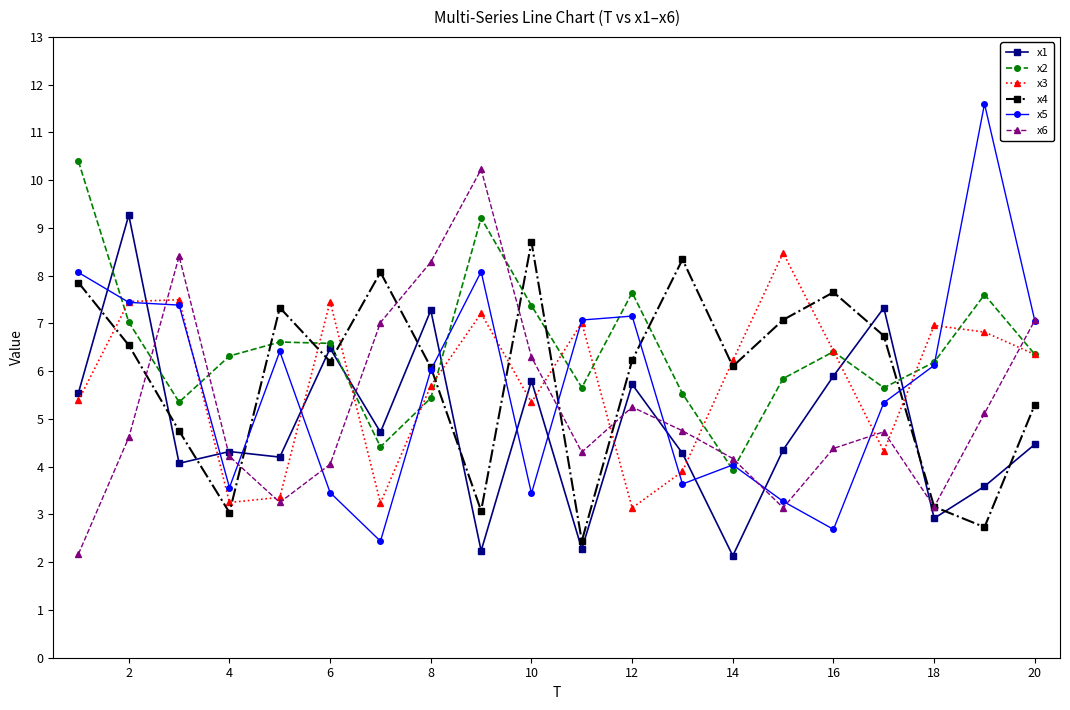

Is this an area chart (filled region under the line)?

No